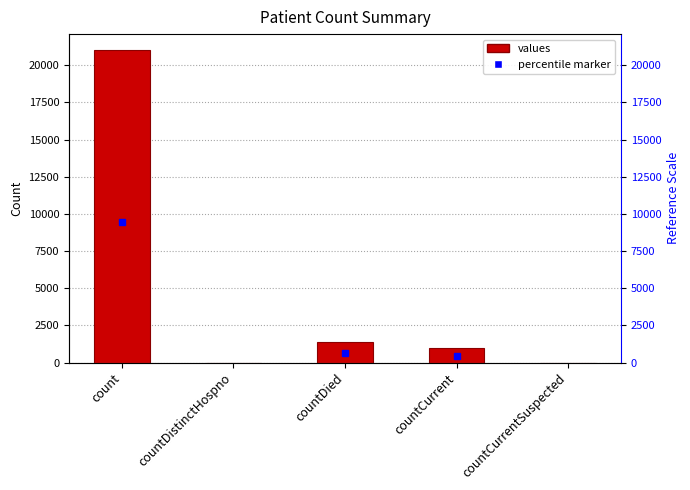

Reading left to right, list all the values displayed in this chart.

21050	0	1405	1006	0